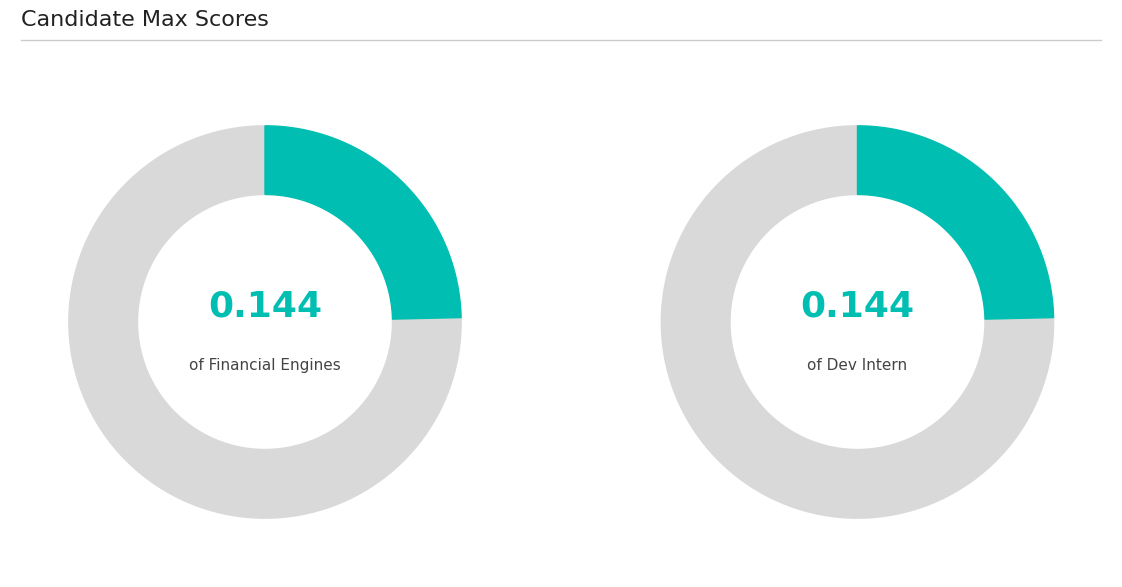

Does any single category account for the majority?

No